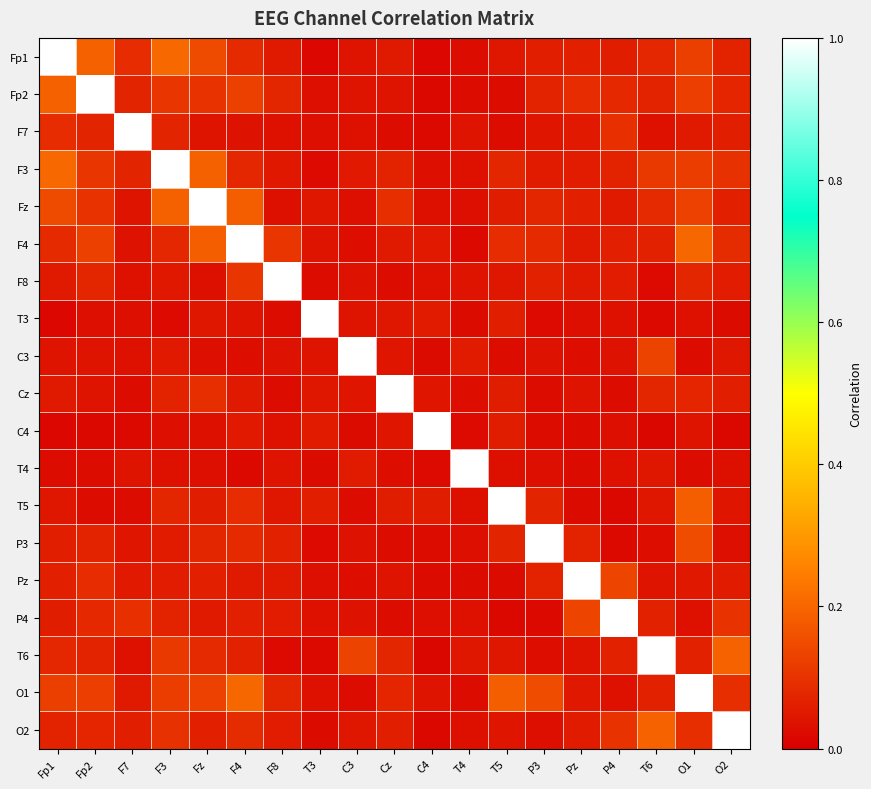

How many series are shown in this chart?

19